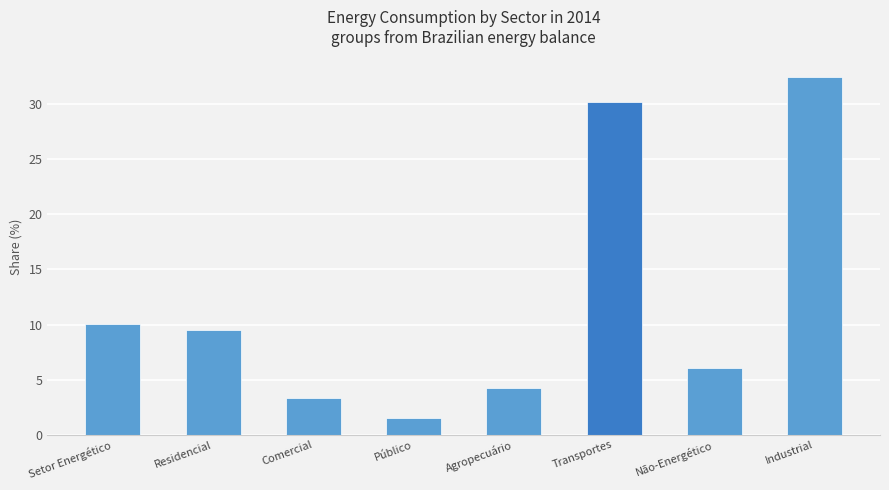

What is the difference between the maximum and minimum values?

30.9